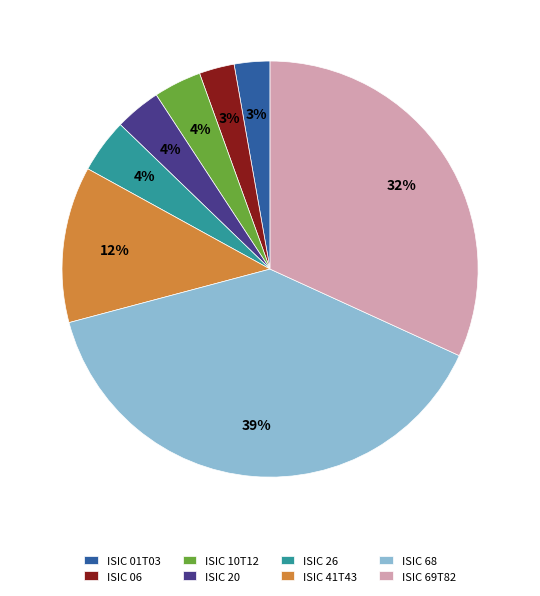

To the nearest percent, what portion does ISIC 10T12 represent?

4%